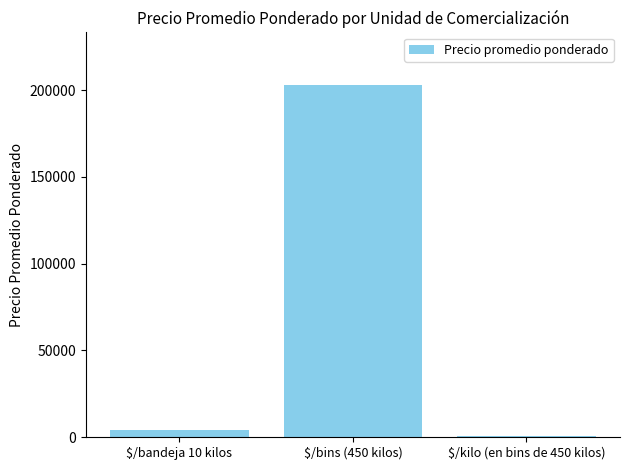

What is the label of the 2nd bar from the left?

$/bins (450 kilos)